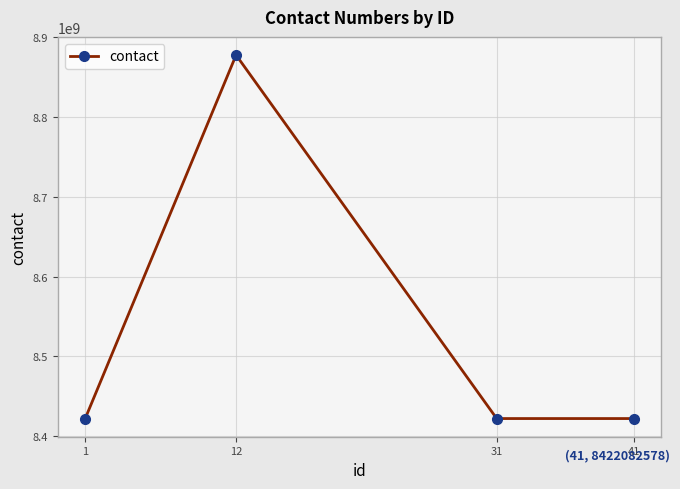

What is the greatest value displayed?

8877559966